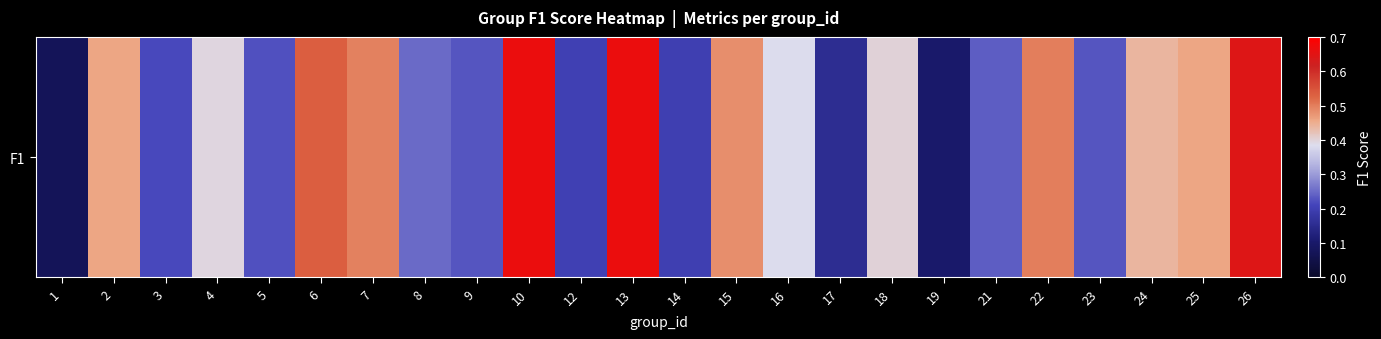

What value does the data have at 3?

0.2